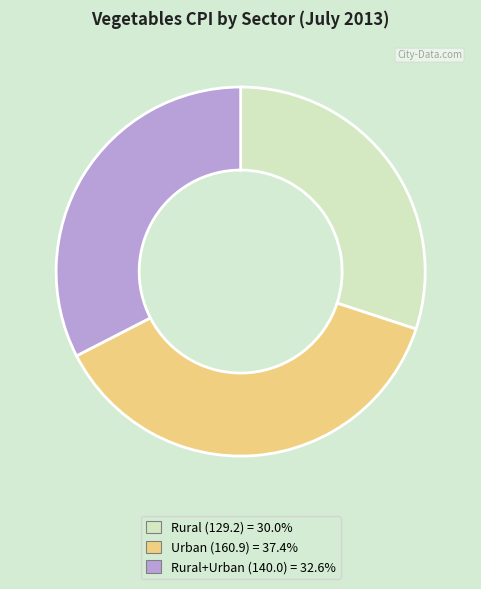

Is there any slice that represents more than half of the pie?

No